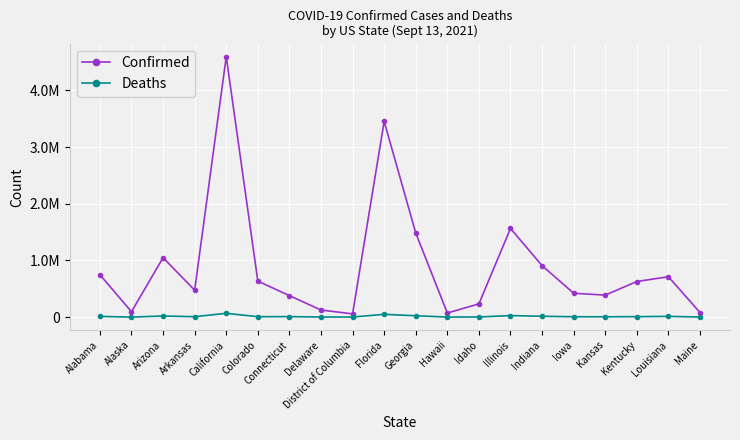

What is the difference between the maximum and minimum values in the Confirmed series?

4537975